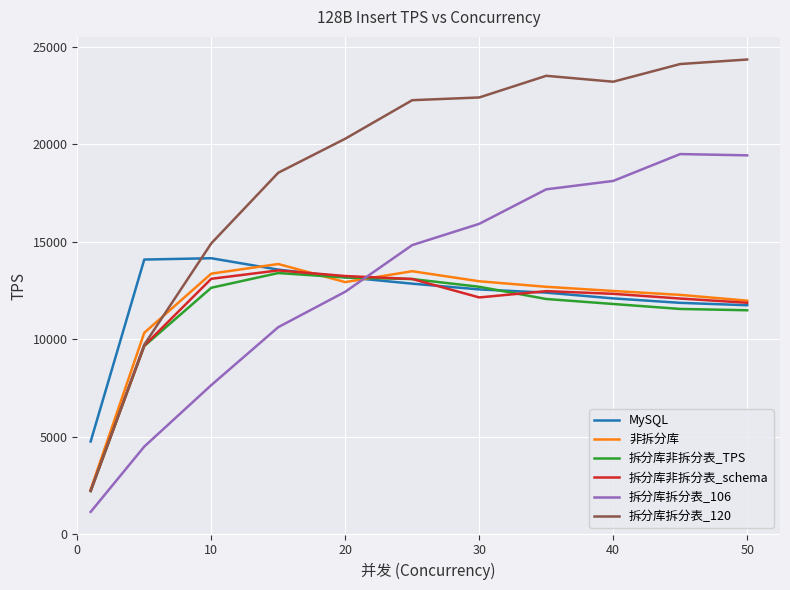

Which series ends up on top after the final intersection of 拆分库非拆分表_schema and 拆分库拆分表_106?

拆分库拆分表_106